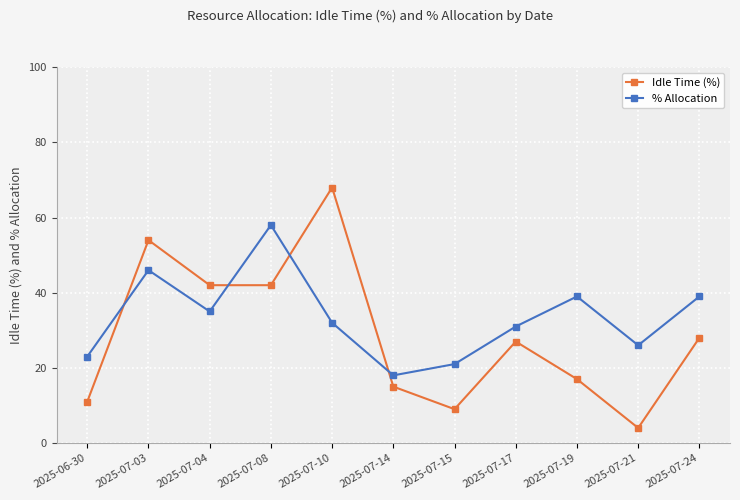

Where is the first local maximum for % Allocation?

2025-07-03